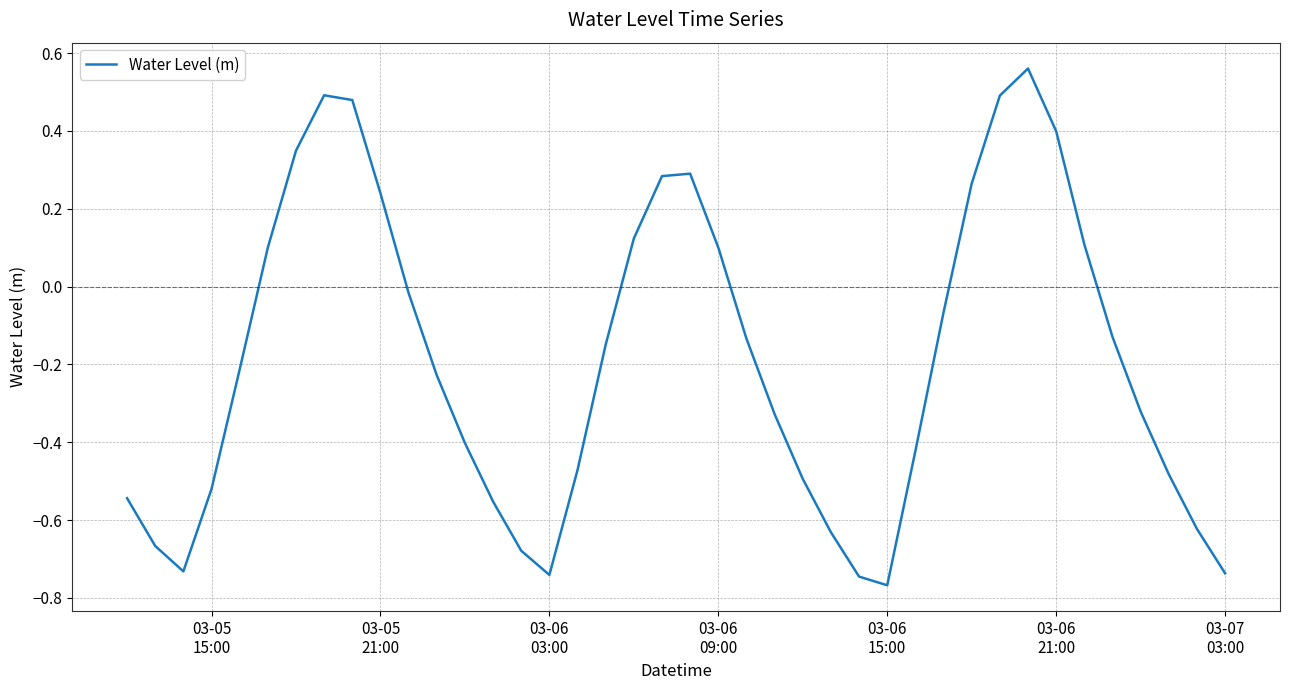

What is the difference between the maximum and minimum values?

1.3